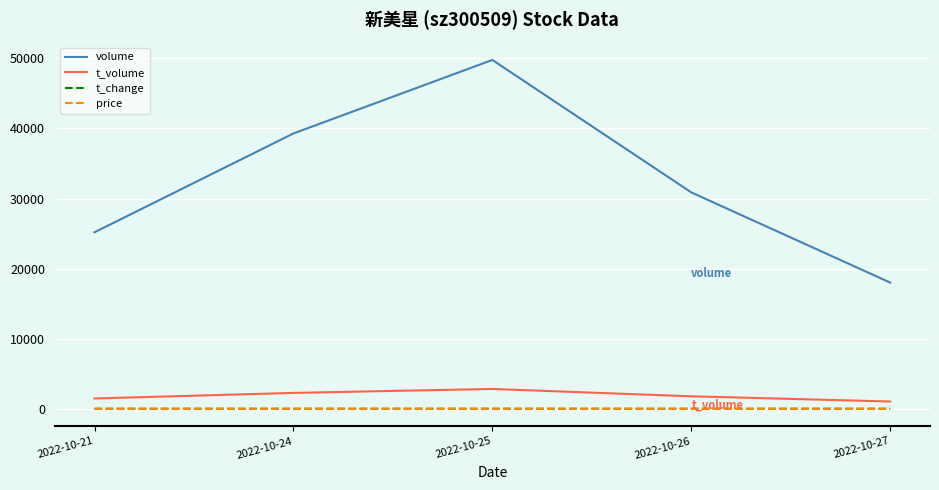

How many price values are between 5 and 6?

5